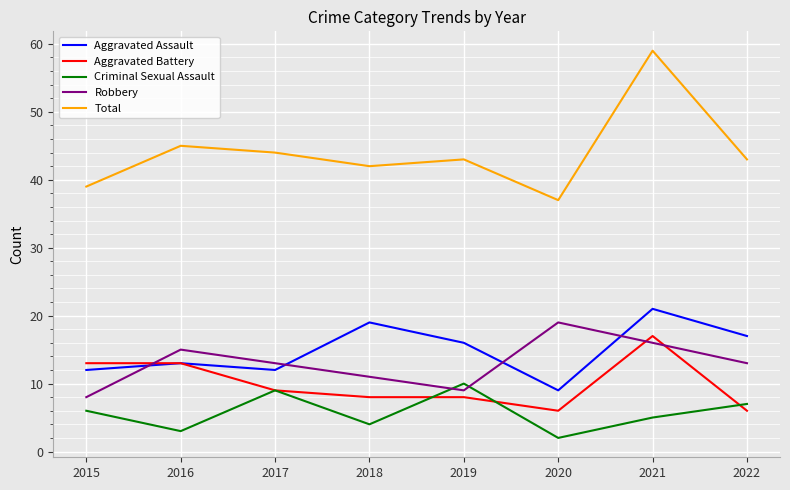

What is the minimum value for Robbery?

8